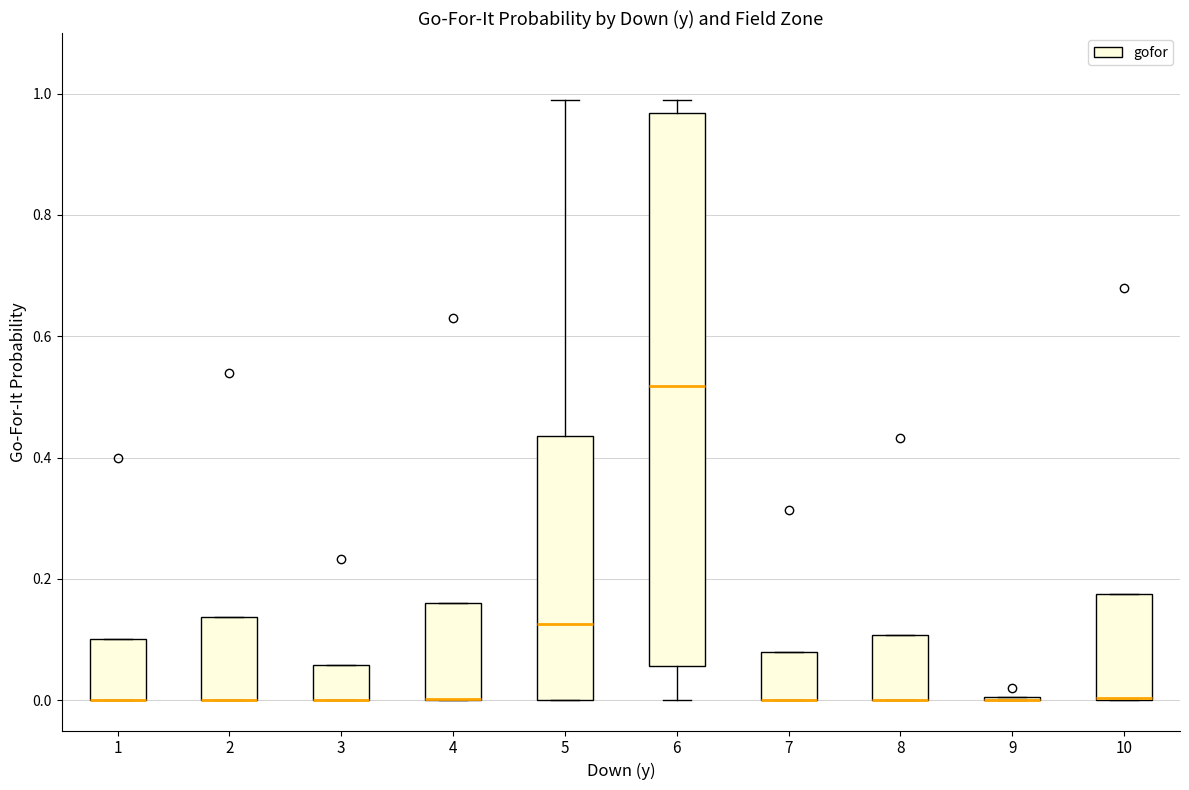

Where is the lower edge of the box at x = 7 on the y-axis? The values are not printed on the chart, so give them approximately, as read against the axis.

0.00